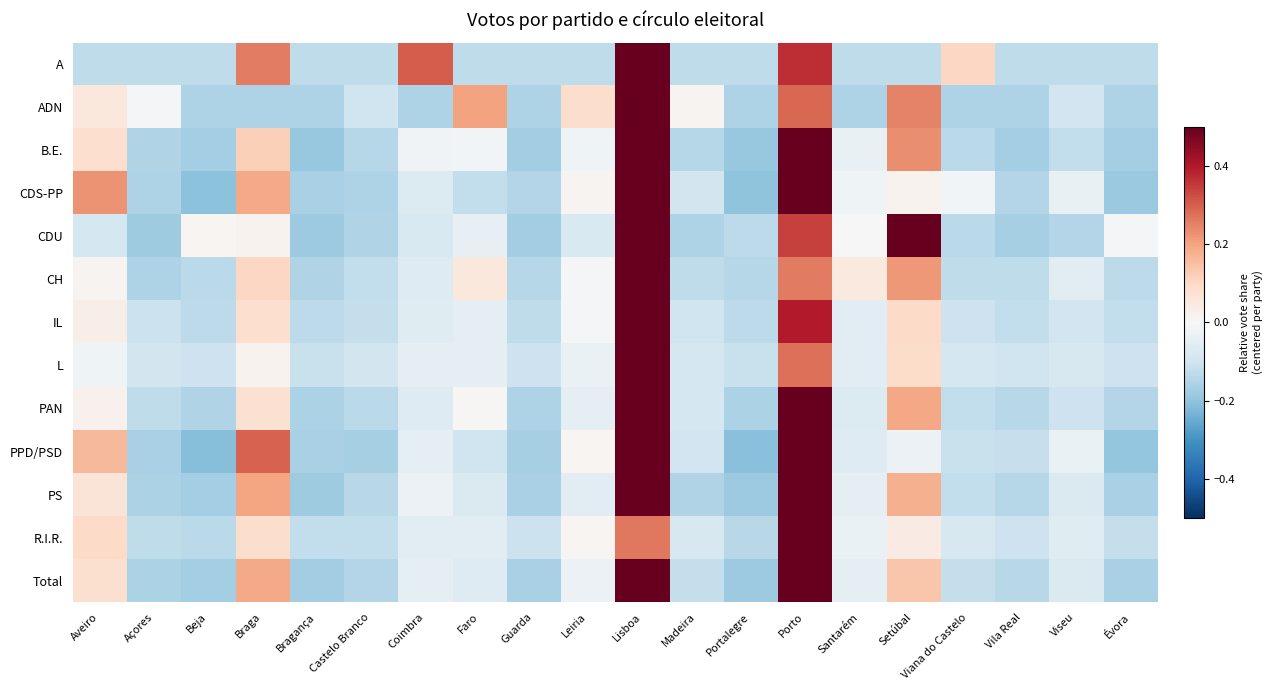

At which category is the sum across all series the highest?

Lisboa